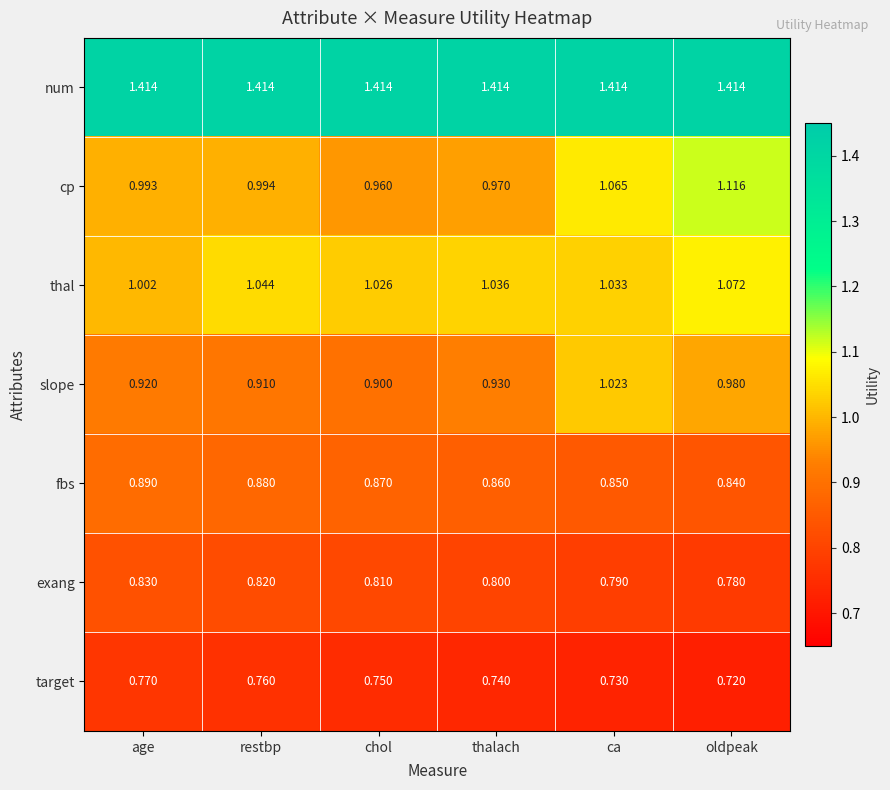

Rank the series by their maximum value, from lowest to highest.

target, exang, fbs, slope, thal, cp, num